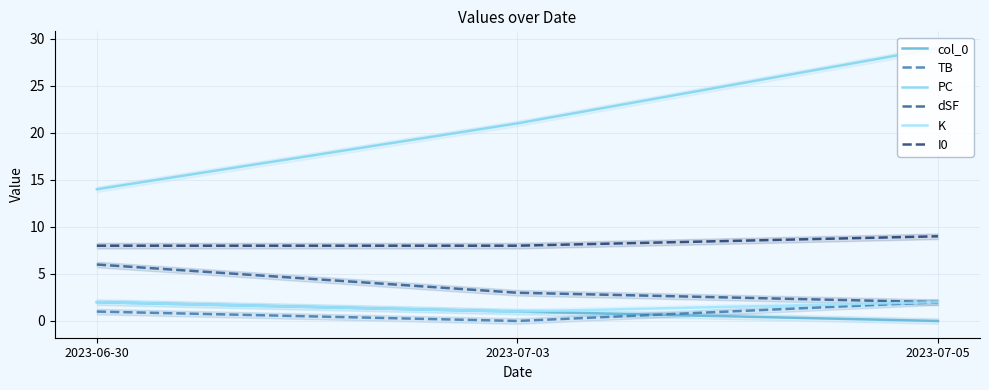

The TB series shows 1 at 2023-07-05. True or false?

False